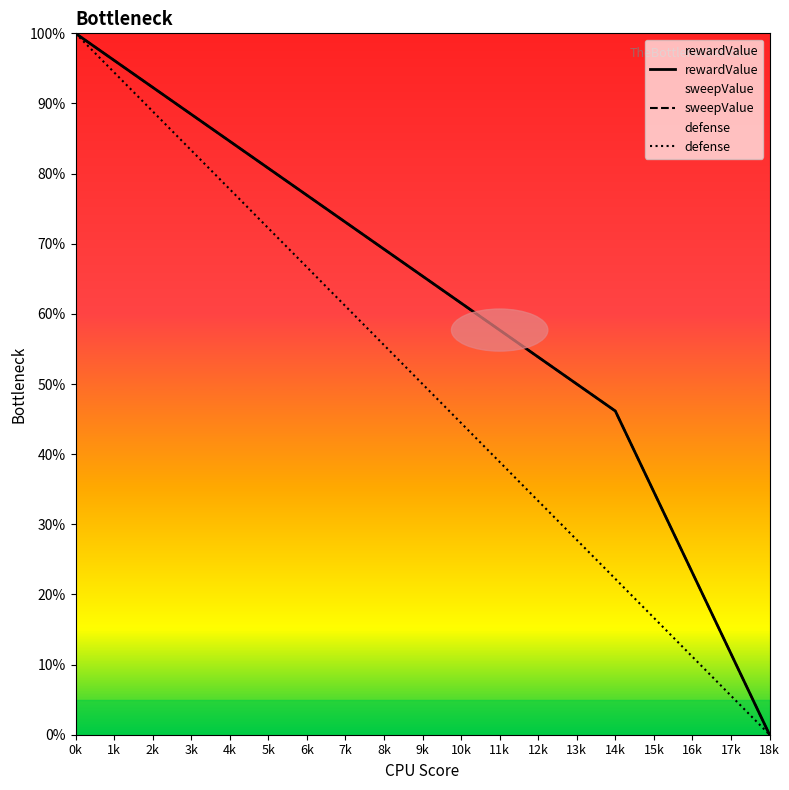

What is the label of the 2nd point from the left?

1k